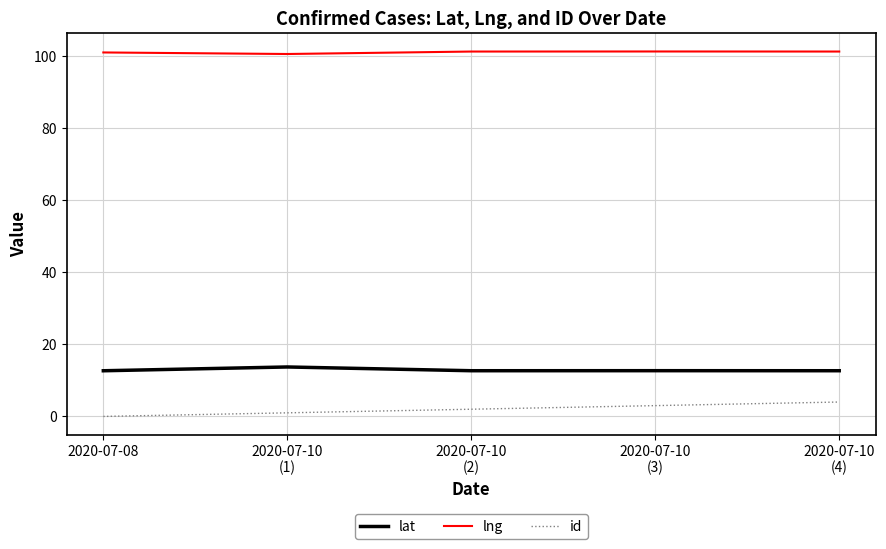

True or false: id has a value of 2.0 at 2020-07-10
(2).

True